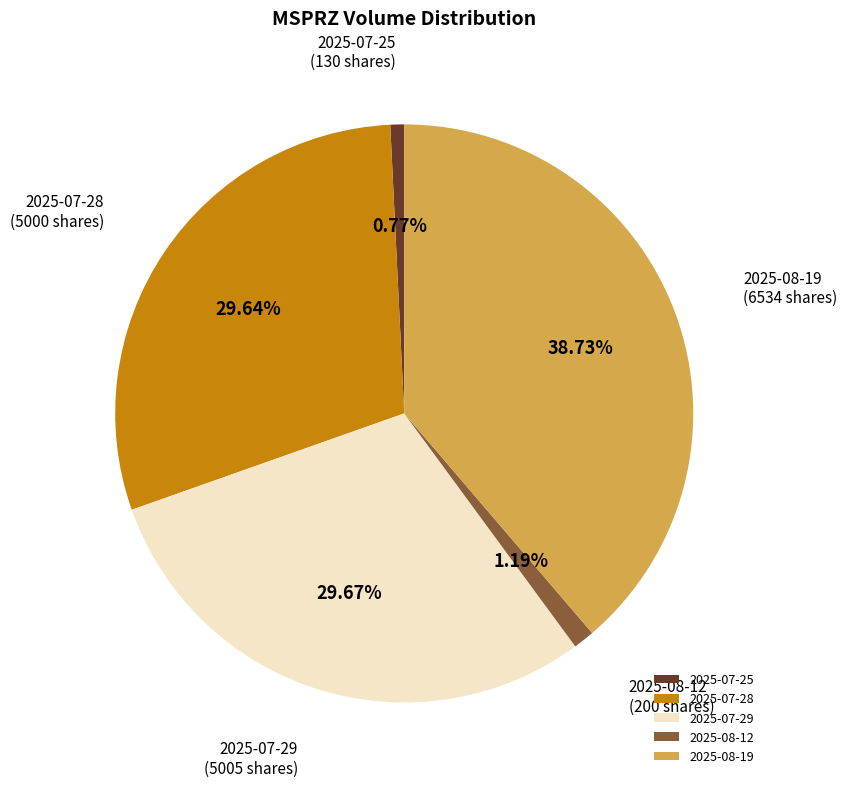

Combined, do 2025-07-29 and 2025-07-25 account for over 50%?

No